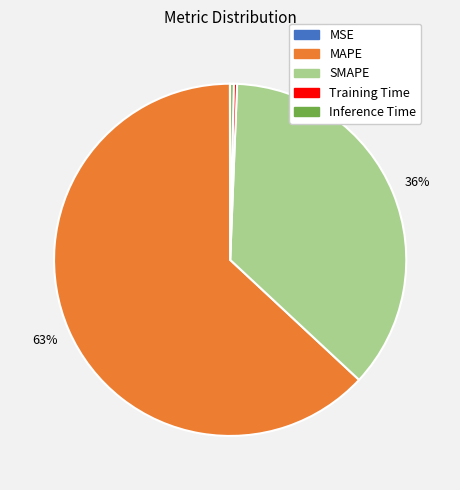

True or false: MAPE accounts for 75% of the total.

False